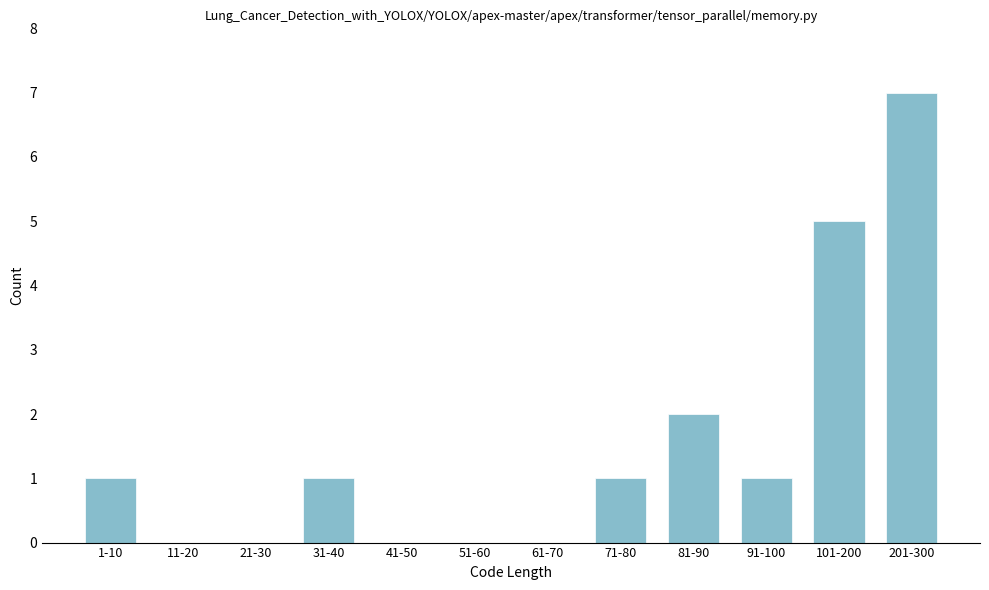

Reading left to right, what are all the values shown in this chart?

1-10=1	11-20=0	21-30=0	31-40=1	41-50=0	51-60=0	61-70=0	71-80=1	81-90=2	91-100=1	101-200=5	201-300=7